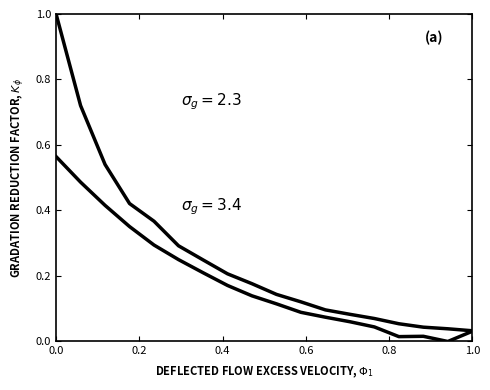

Does the chart have visible grid lines?

No